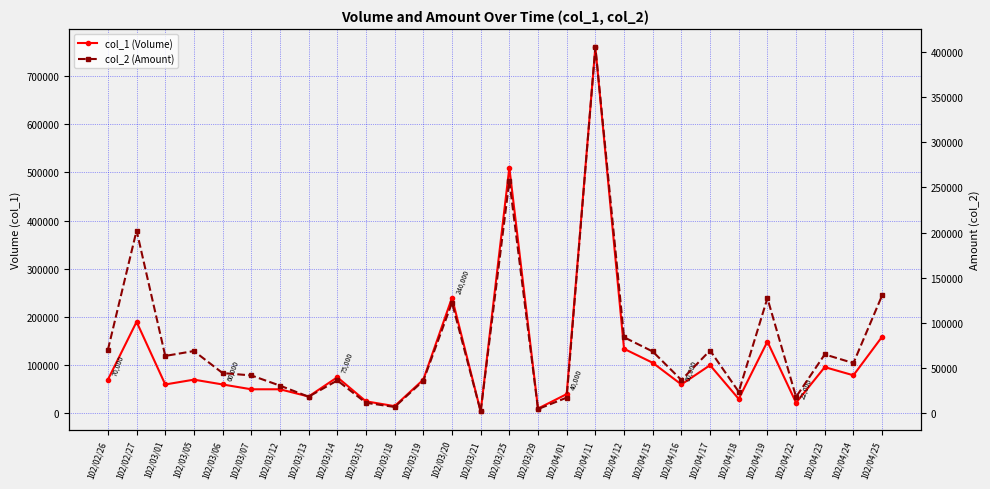

Between 102/03/07 and 102/04/12, which is larger?

102/04/12